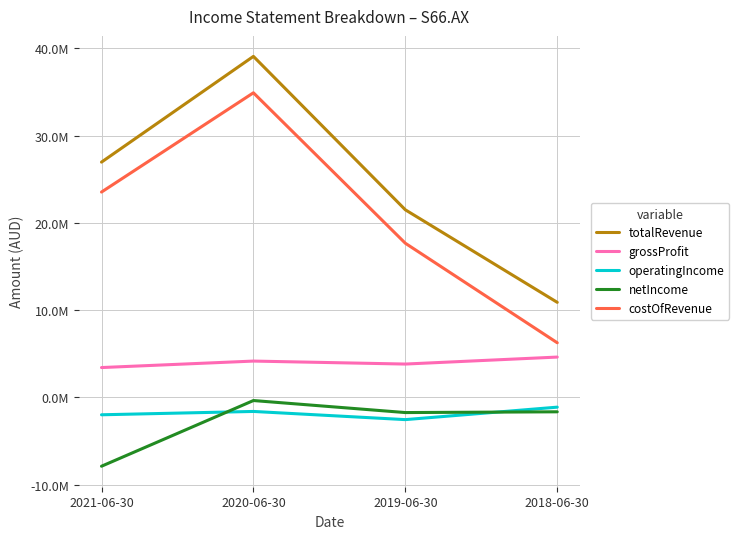

Rank the series at 2020-06-30 from highest to lowest value.

totalRevenue, costOfRevenue, grossProfit, netIncome, operatingIncome